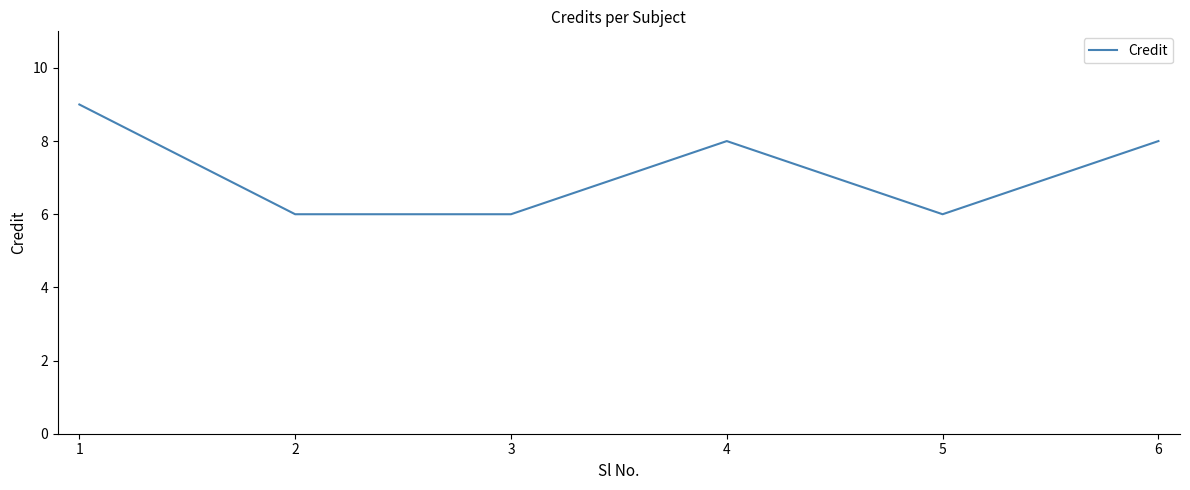

Reading right to left, what are all the values shown in this chart?

8	6	8	6	6	9